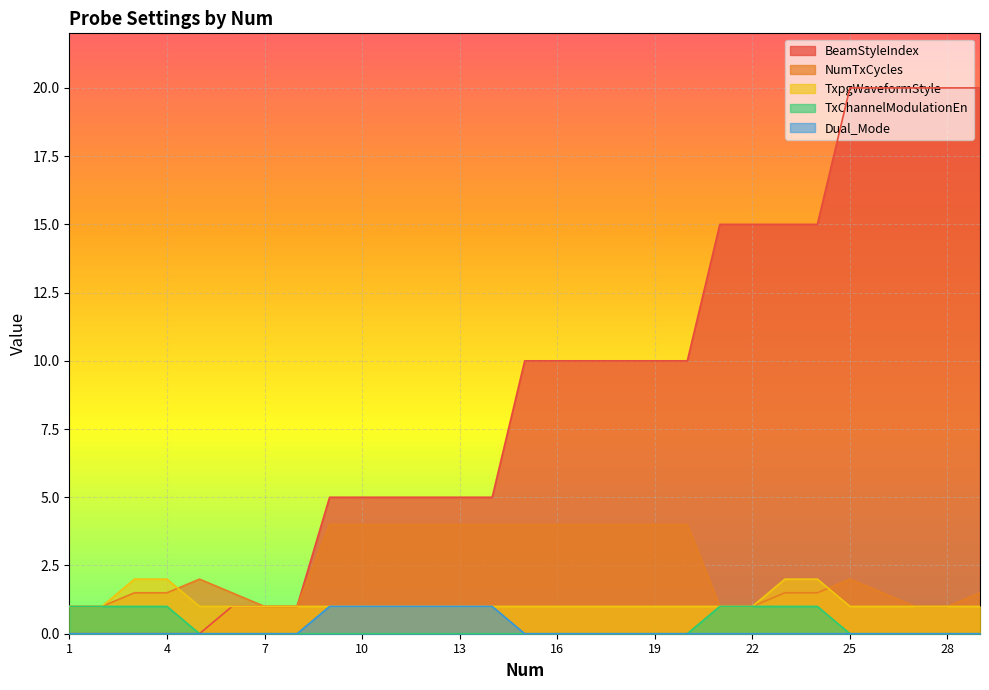

What is the total value across all series at 27?

22.0